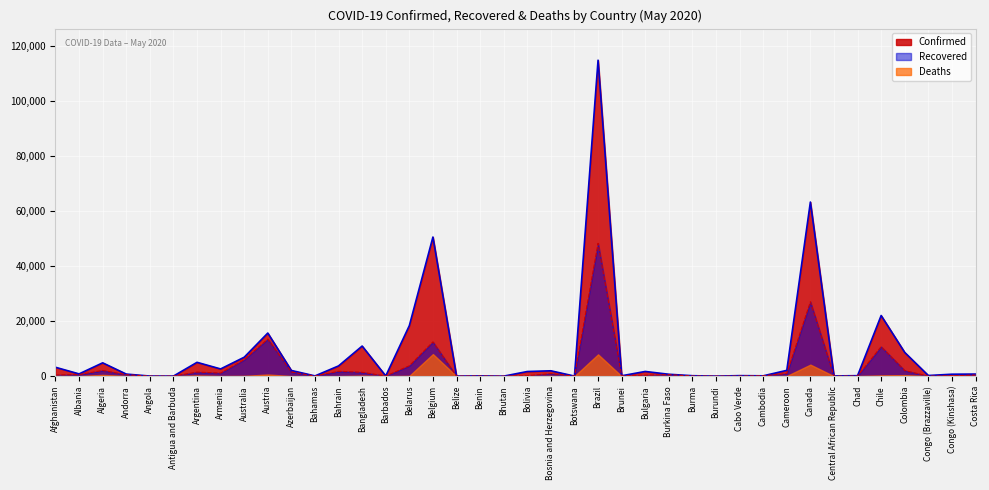

Where is Confirmed nearest to the value 57361?

Canada